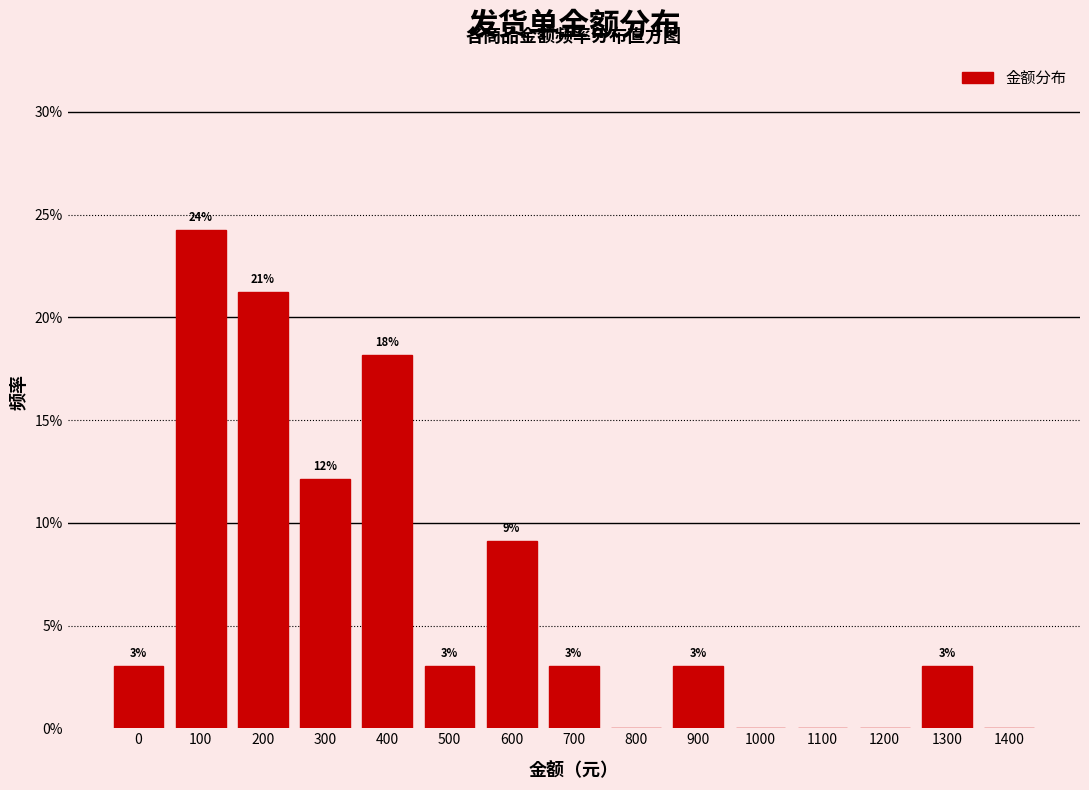

At which label is the value closest to 12?

300